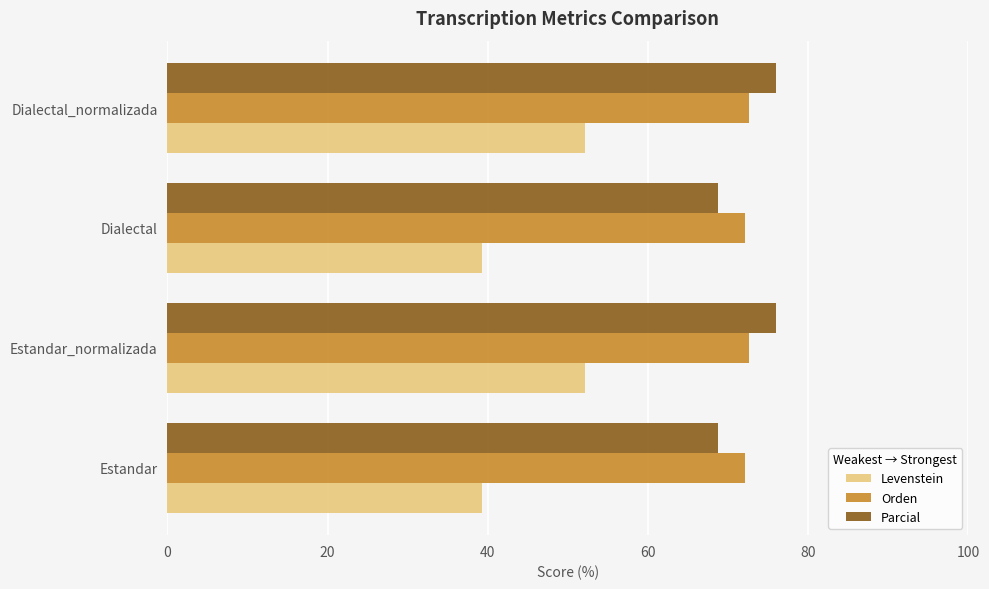

What is the sum of all Parcial values?

289.5